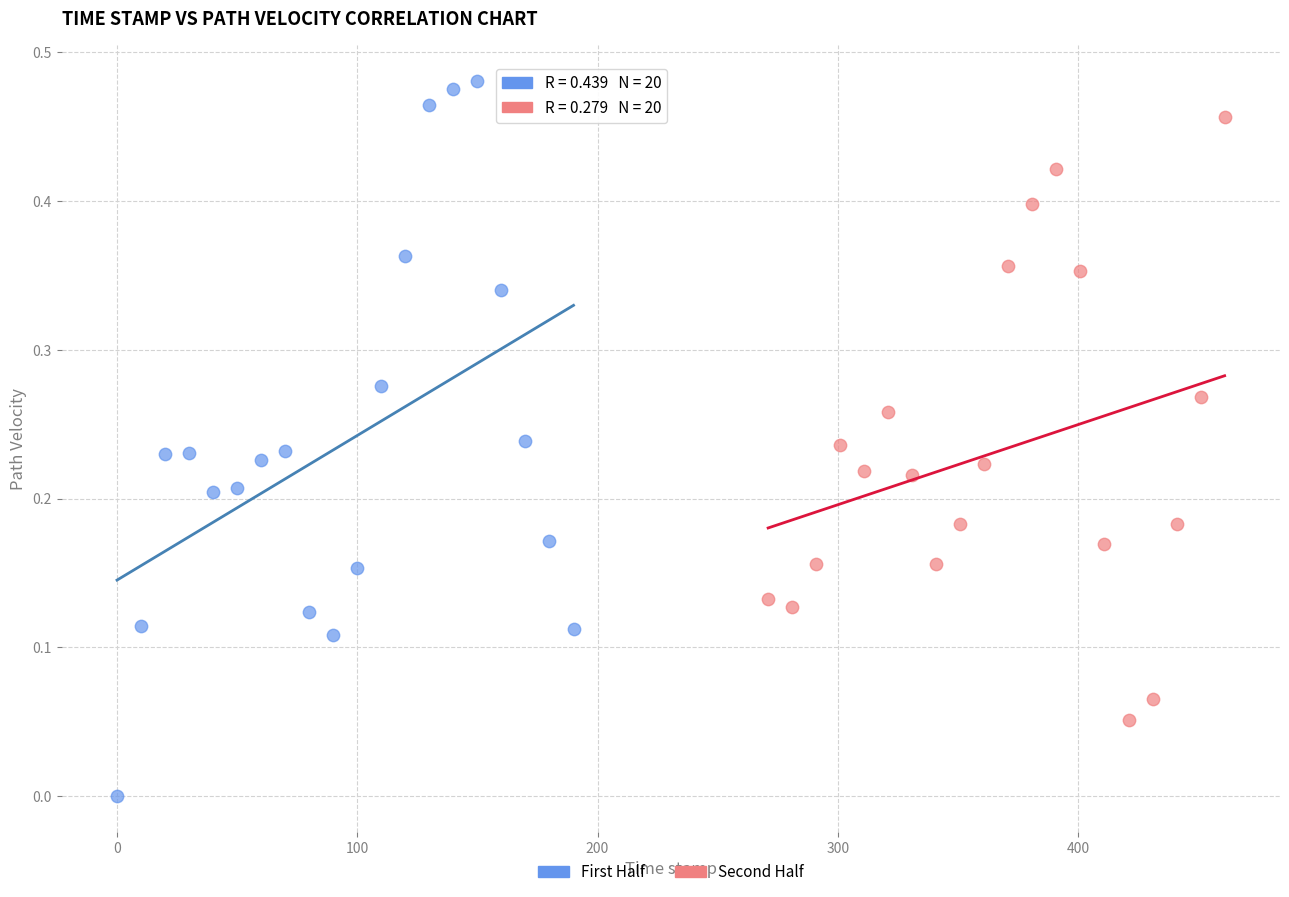

Which series has the widest spread of Y values?

First Half